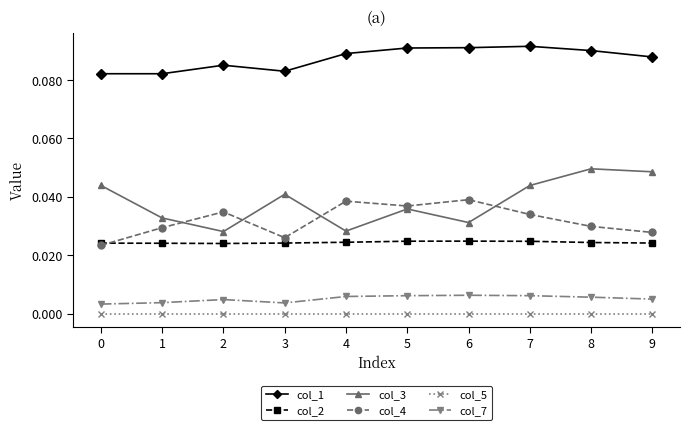

List the series in order of their peak value, lowest first.

col_5, col_7, col_2, col_4, col_3, col_1